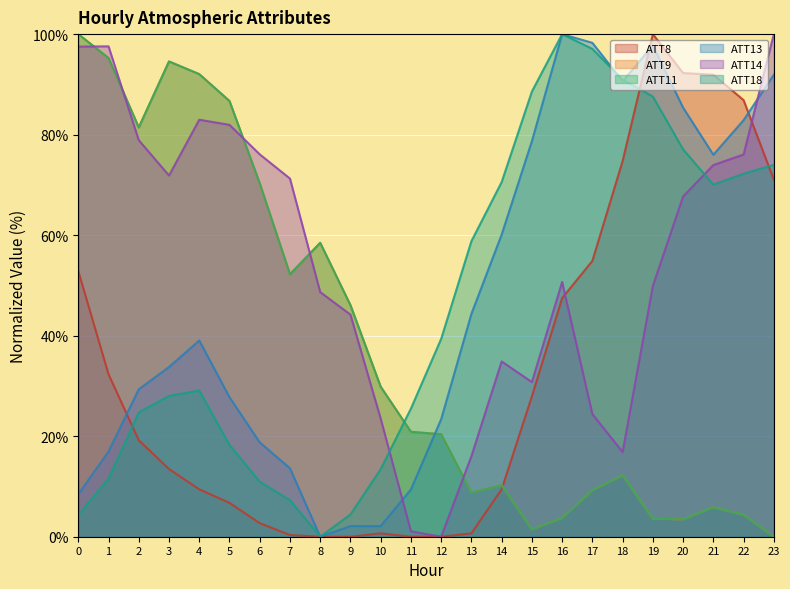

Where is ATT18 nearest to the value 50?

13